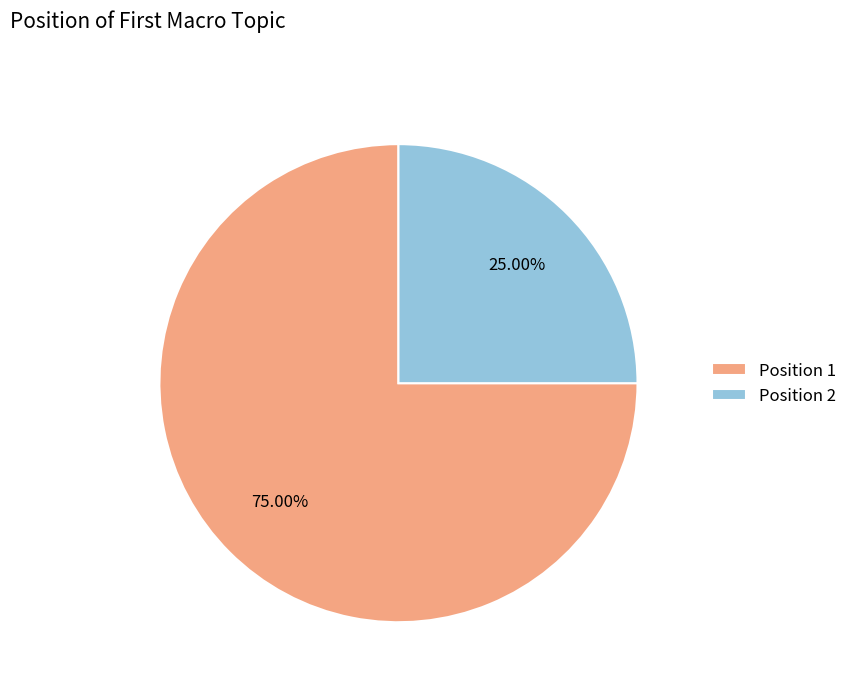

Do Position 2 and Position 1 together represent more than half of the pie?

Yes